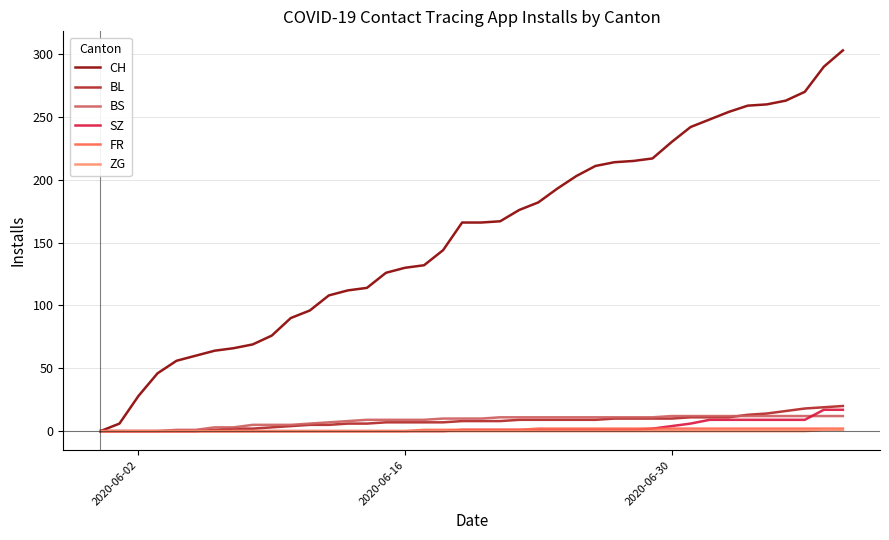

Which series has the largest range (max minus min)?

CH